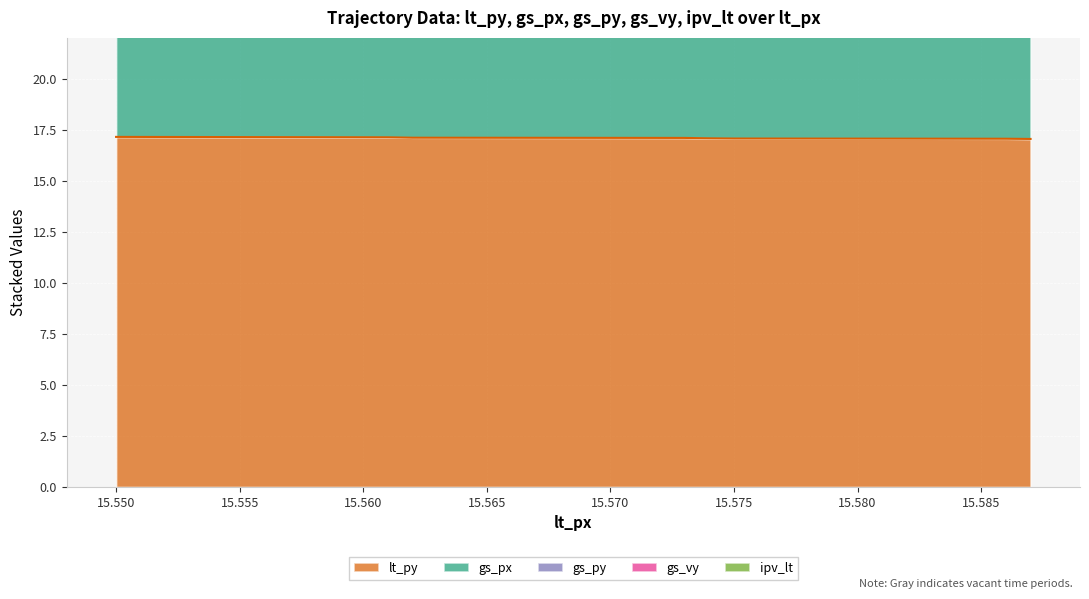

How many lt_py values are between 17 and 18?

8